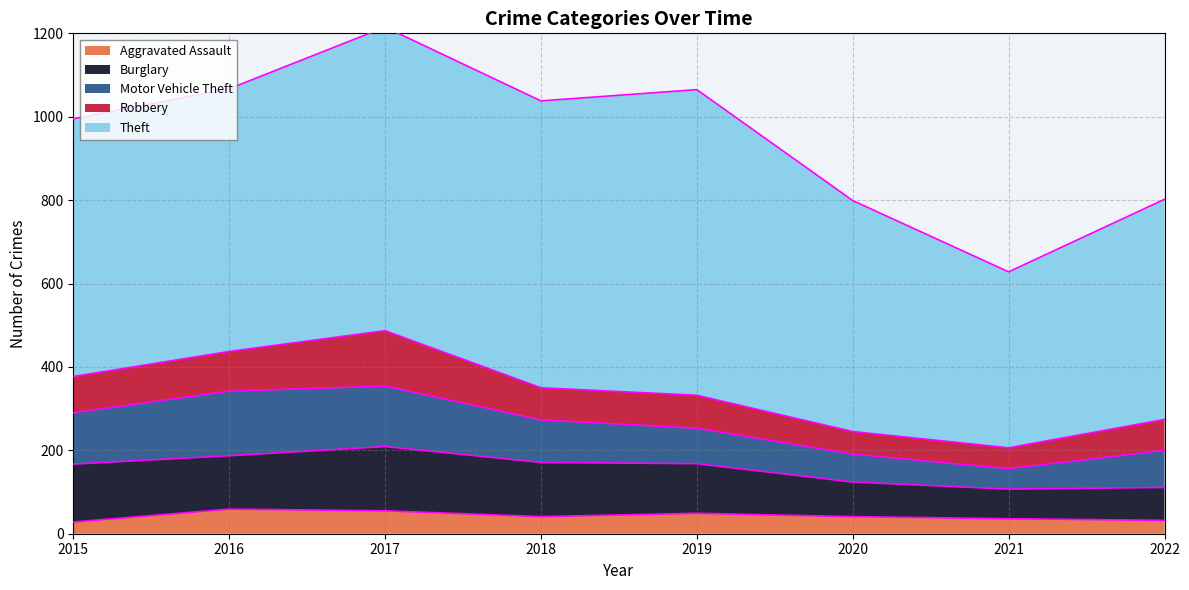

What is the difference between the maximum and minimum values in the Motor Vehicle Theft series?

106